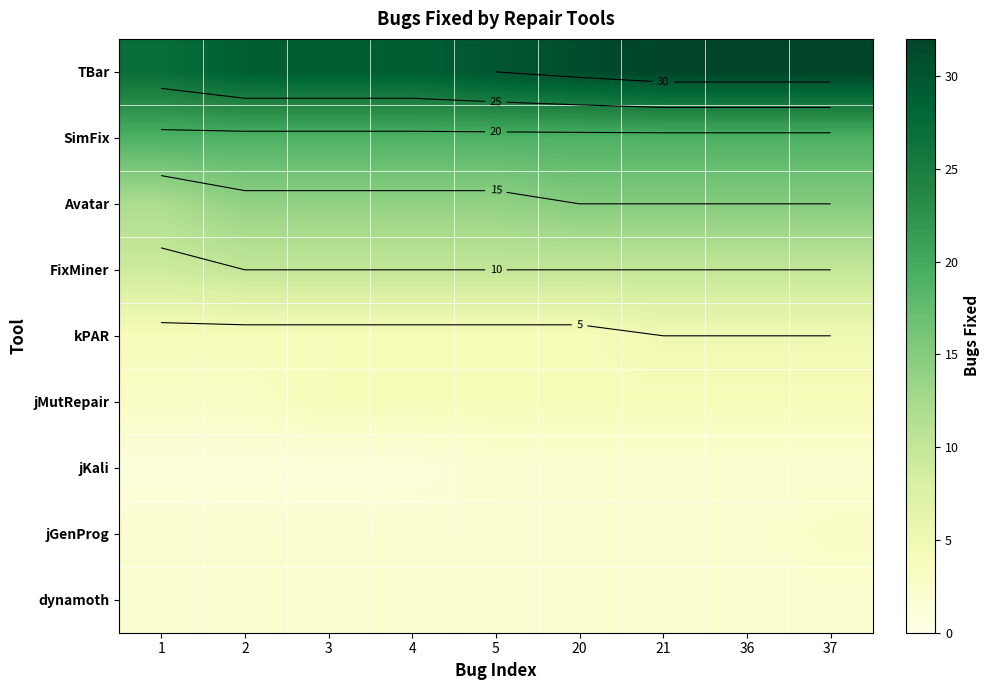

Is the value of dynamoth at 21 greater than the value of kPAR at 5?

No